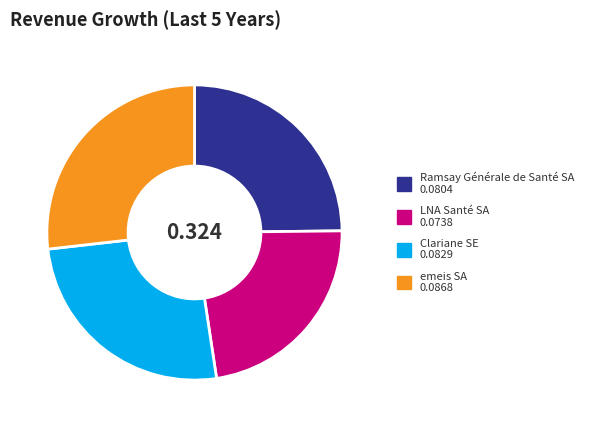

Do Clariane SE and emeis SA together represent more than half of the pie?

Yes